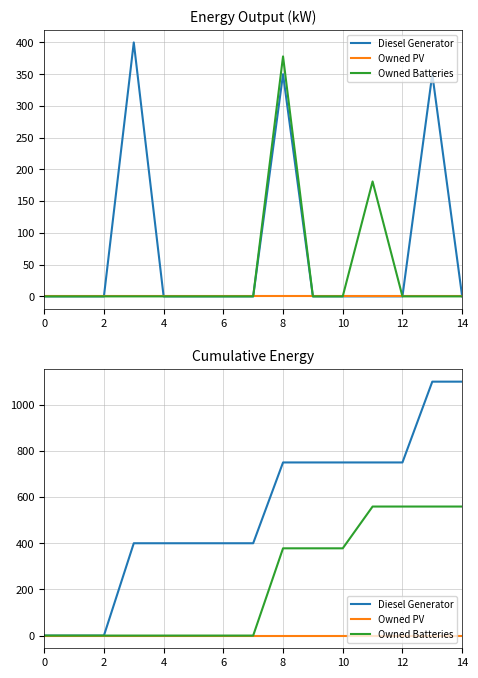

Is it true that Owned PV equals 0 at 13?

True